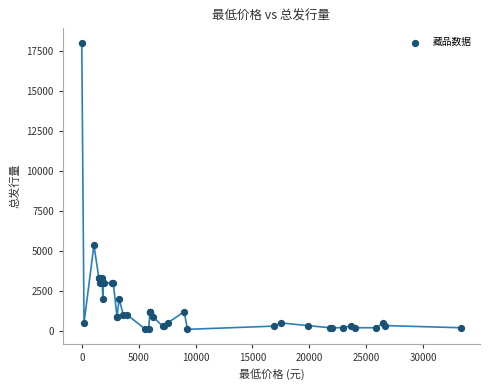

What Y value in the scatter plot is closest to 9050?

5355